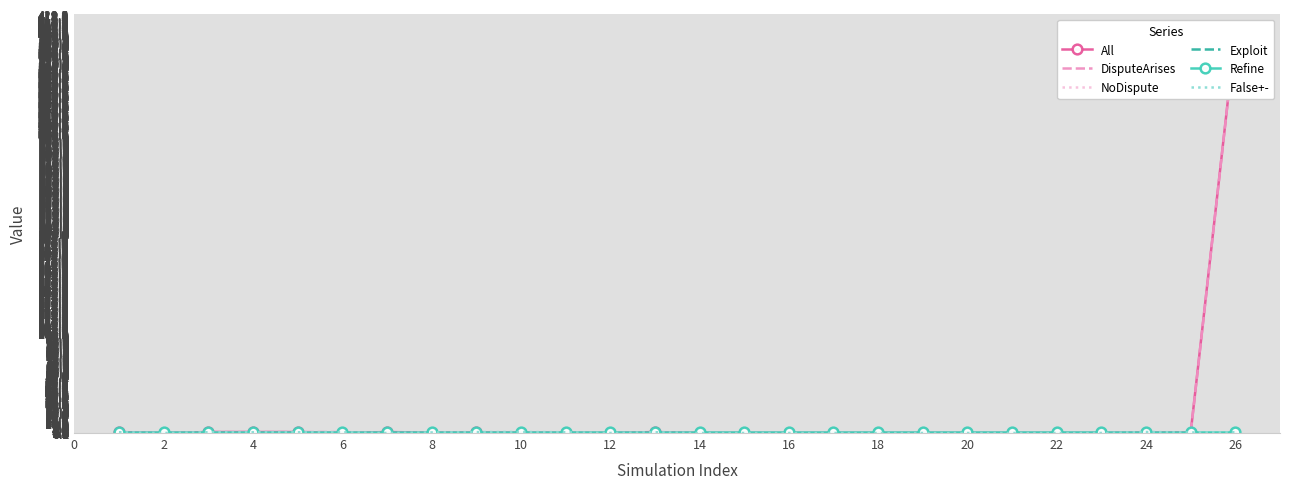

Which series has the largest total across all categories?

All